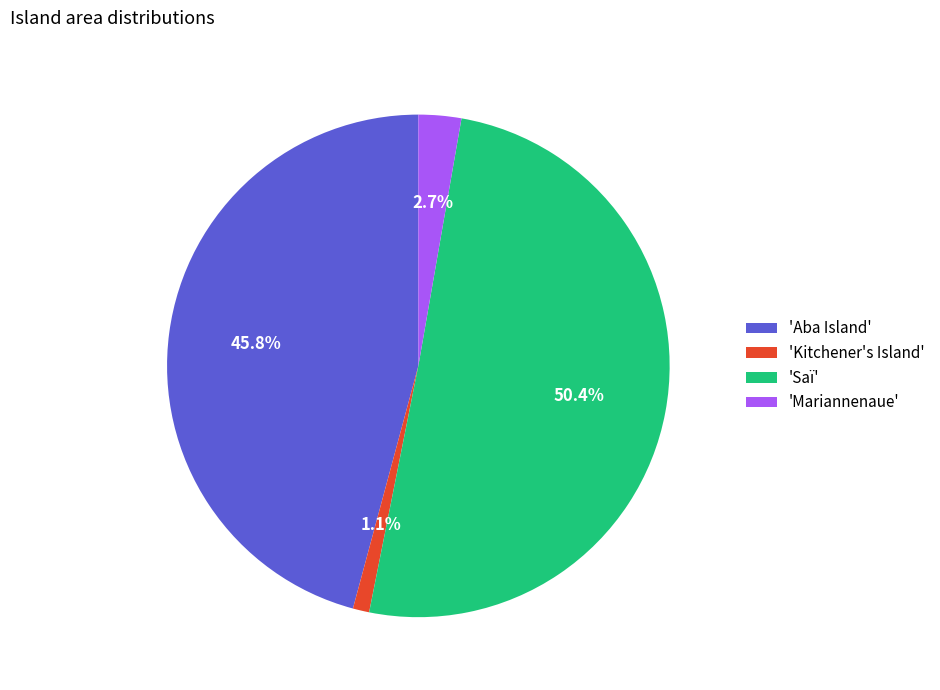

Which has a higher value, 'Saï' or 'Aba Island'?

'Saï'